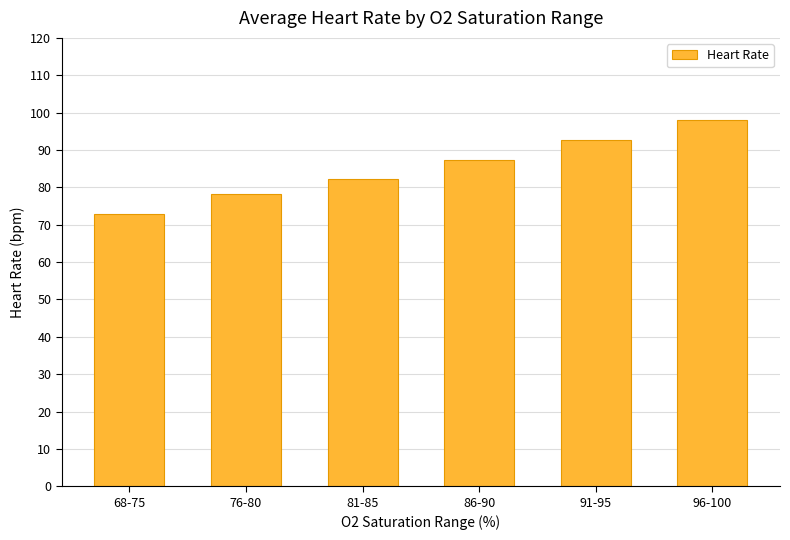

What is the approximate value at 86-90?

87.3